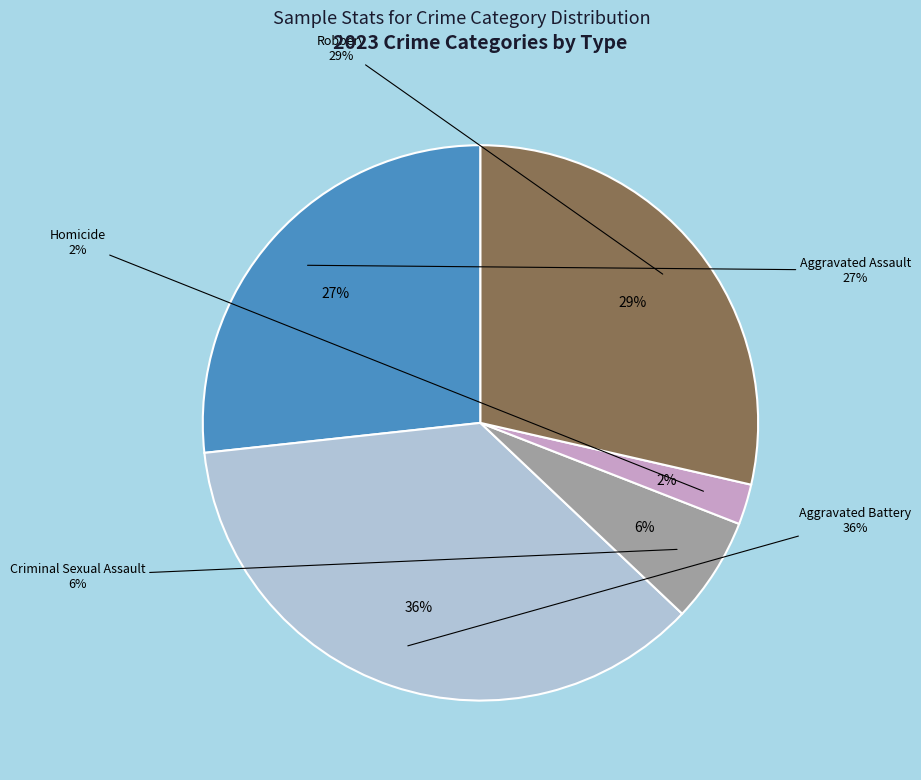

Which slice is the largest?

Aggravated Battery